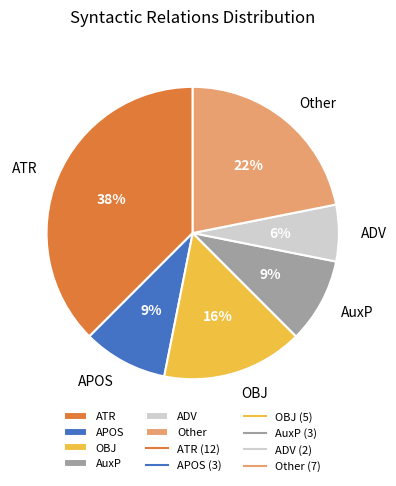

Do ADV and AuxP together represent more than half of the pie?

No